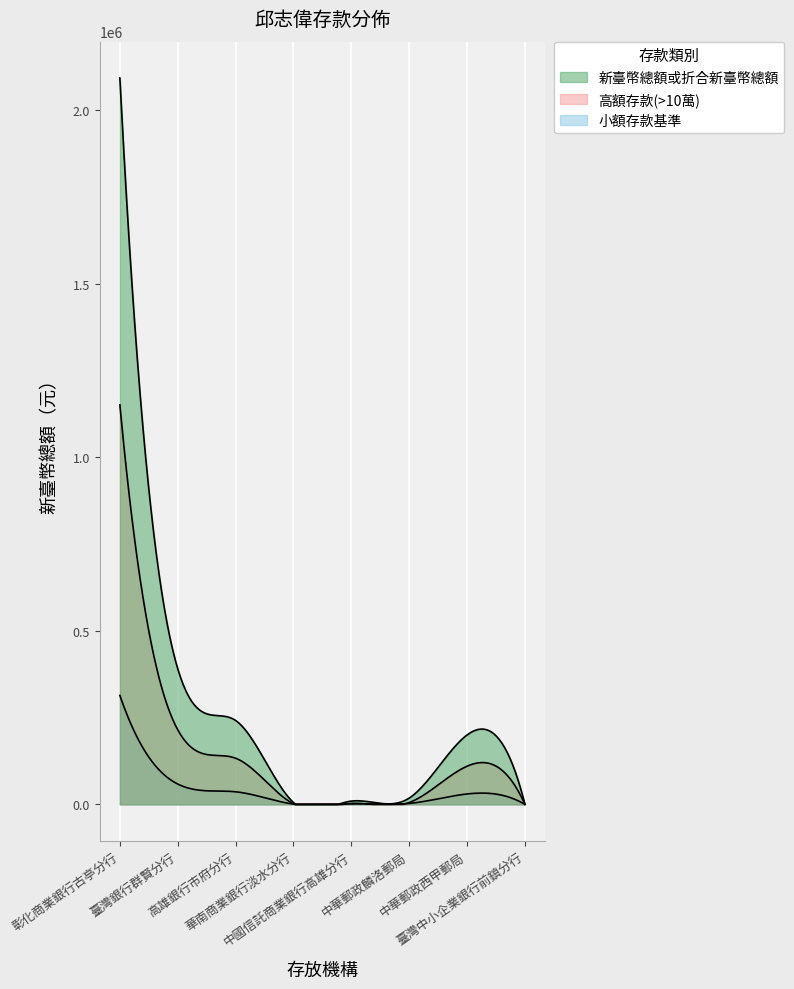

Reading right to left, transcribe all the data shown in this chart.

347	200000	18042	9489	5432	241957	391007	2093374